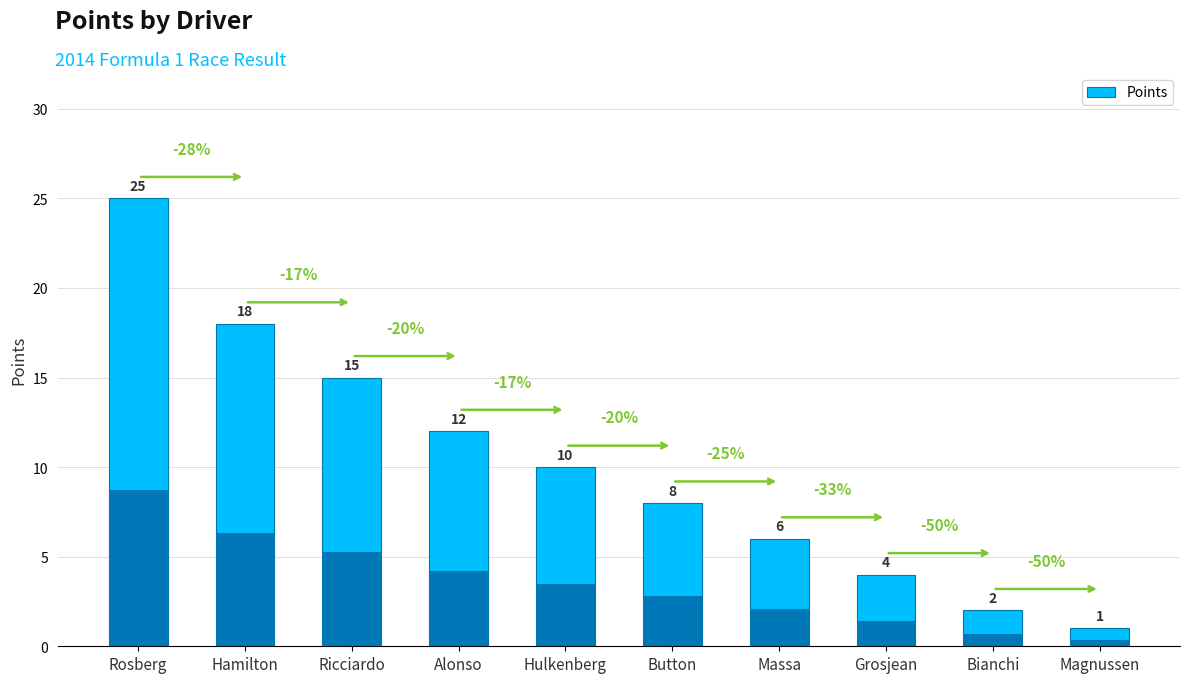

At which label is the value closest to 13?

Alonso